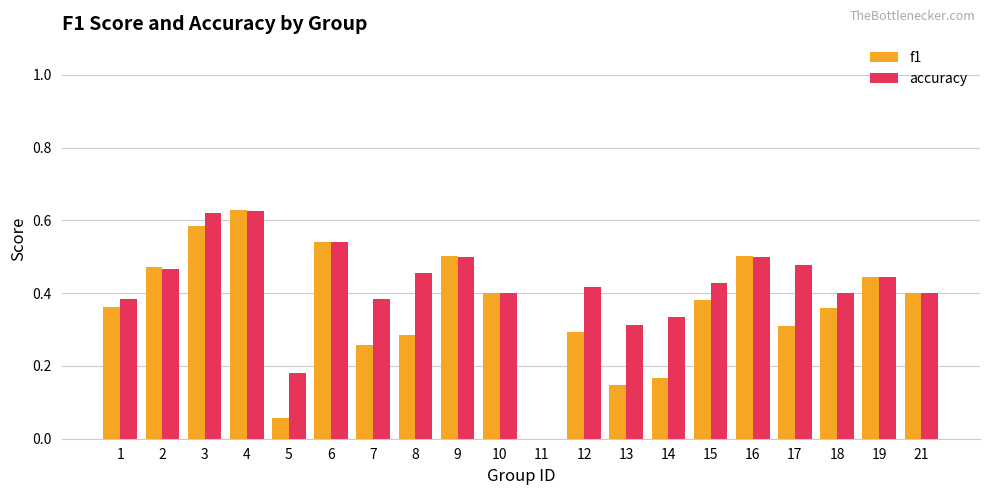

What is the total value across all series at 21?

0.8